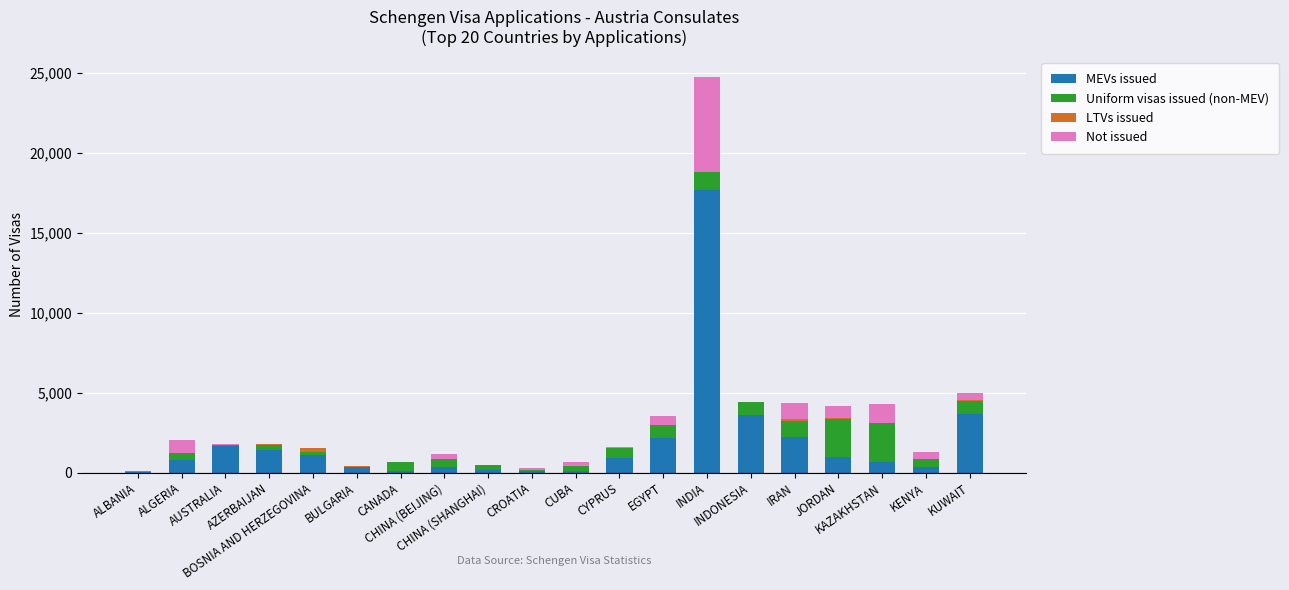

Where is Not issued nearest to the value 2974?

KAZAKHSTAN